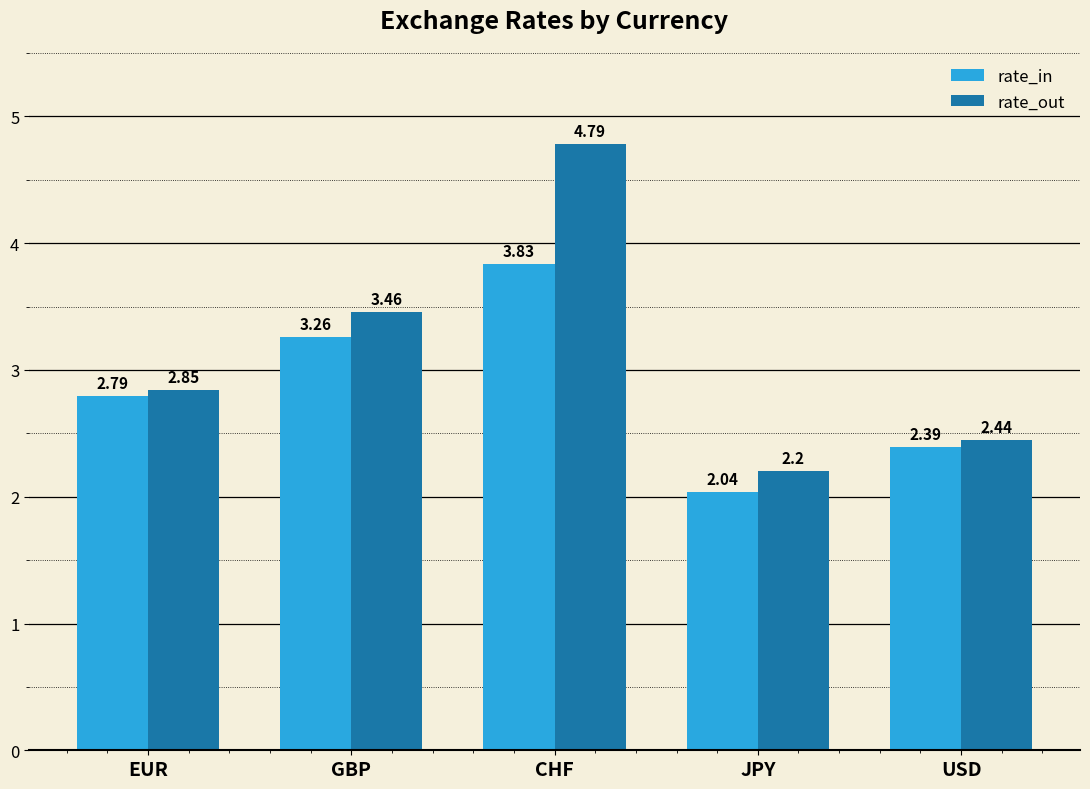

Which series changed the most between GBP and CHF?

rate_out